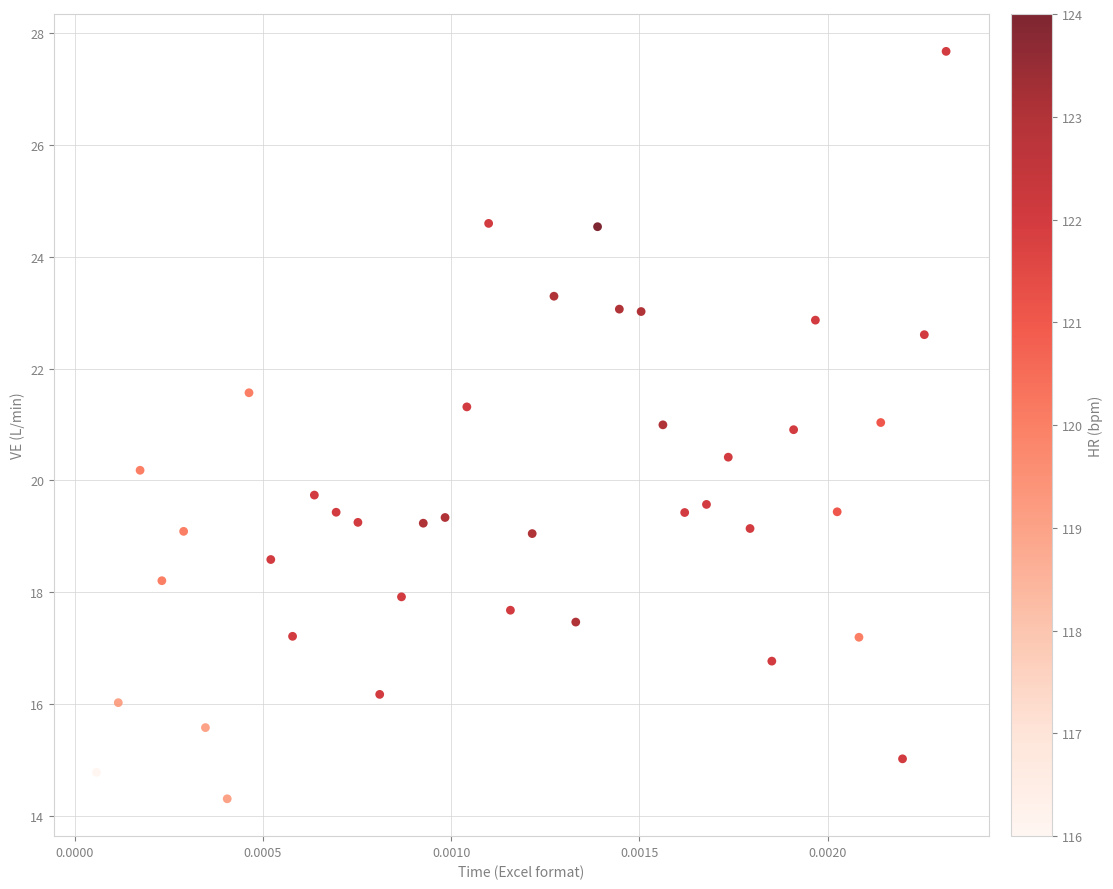

What is the range of Y values (max minus min)?

13.4